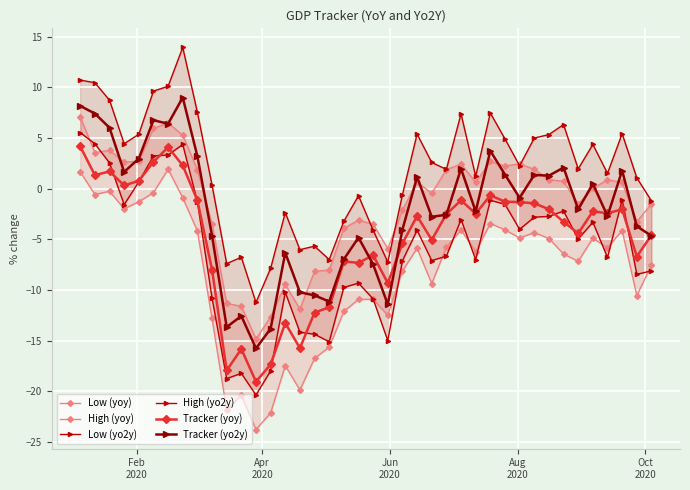

What is the difference between the highest and lowest values at Feb
2020?

9.0